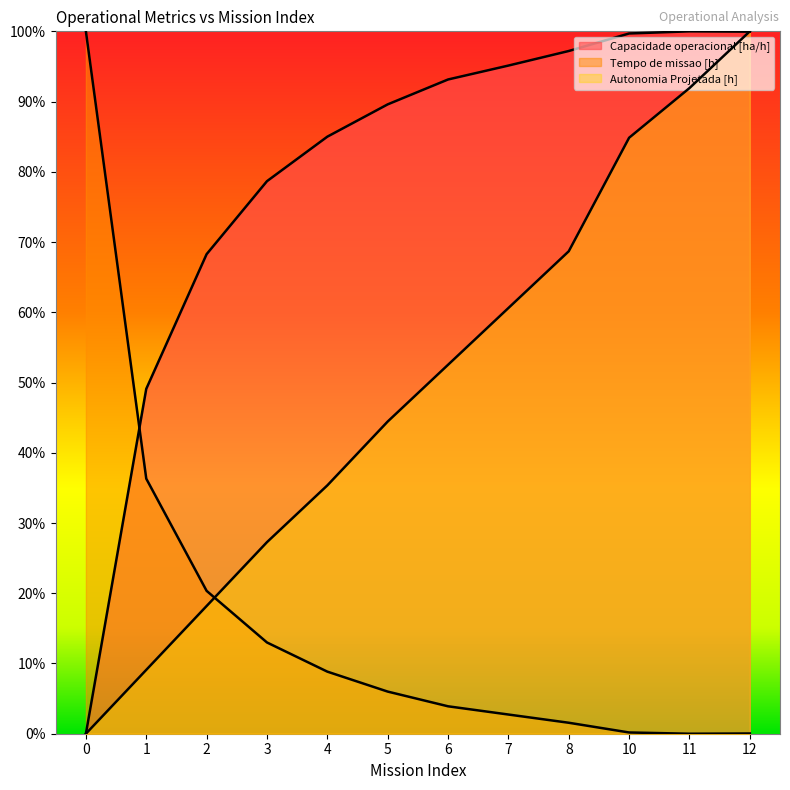

What is the difference between the maximum and minimum values in the Tempo de missao [h] series?

100.0